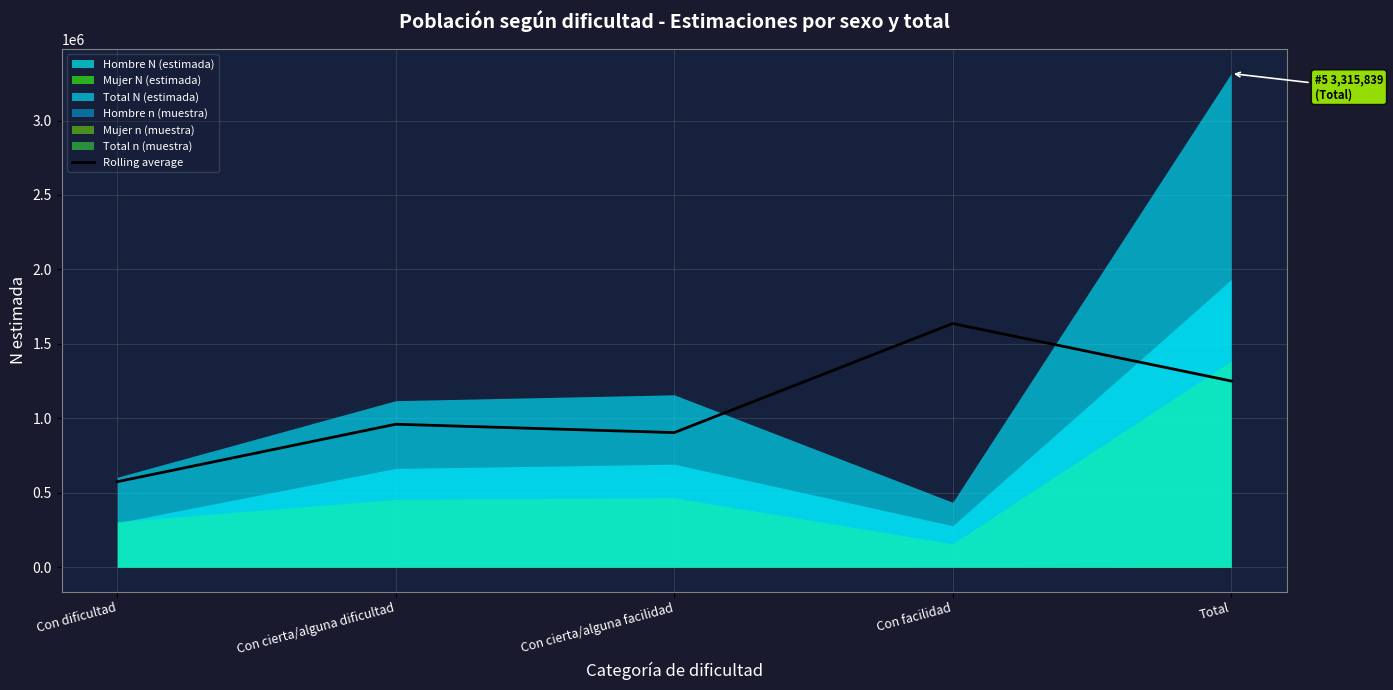

At which label does the data first exceed 960090?

Con facilidad